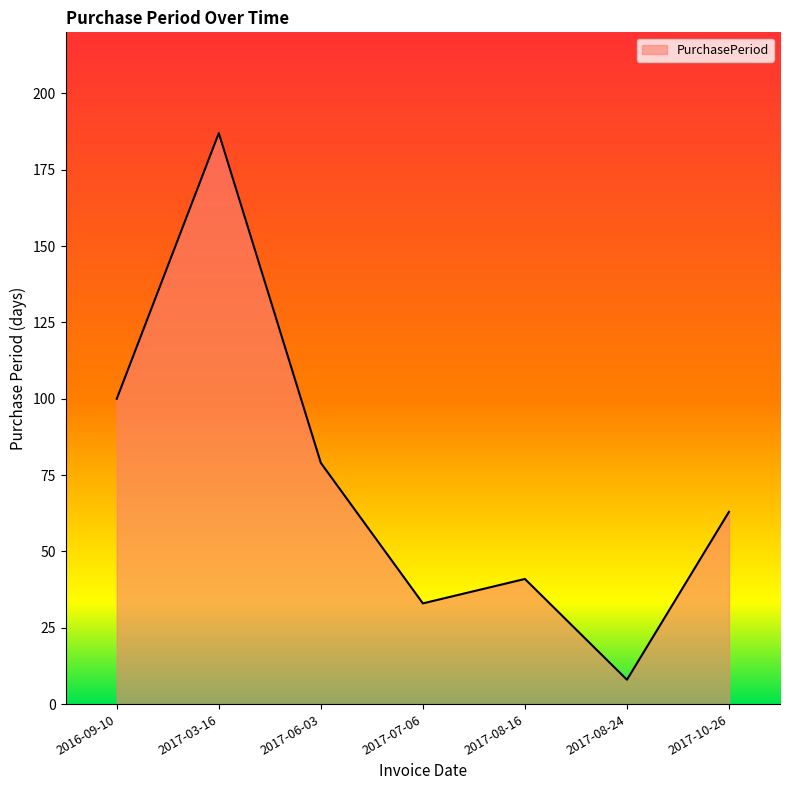

What position from the left is 2017-10-26?

7